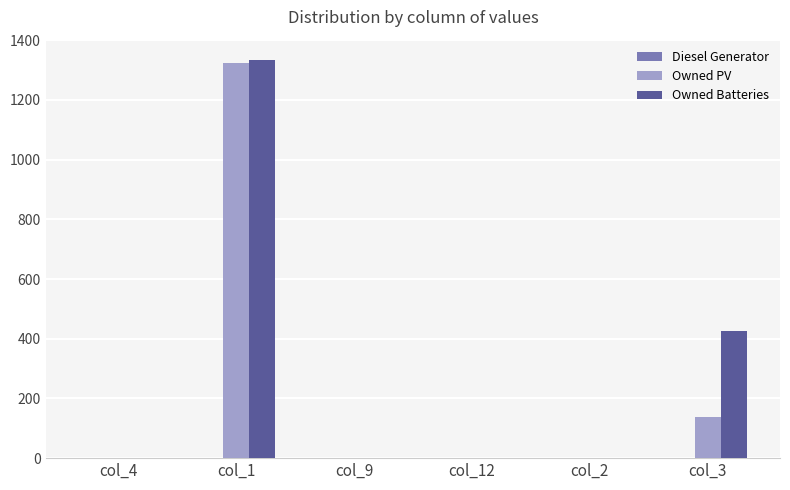

The value of Owned PV at col_9 is 670. True or false?

False